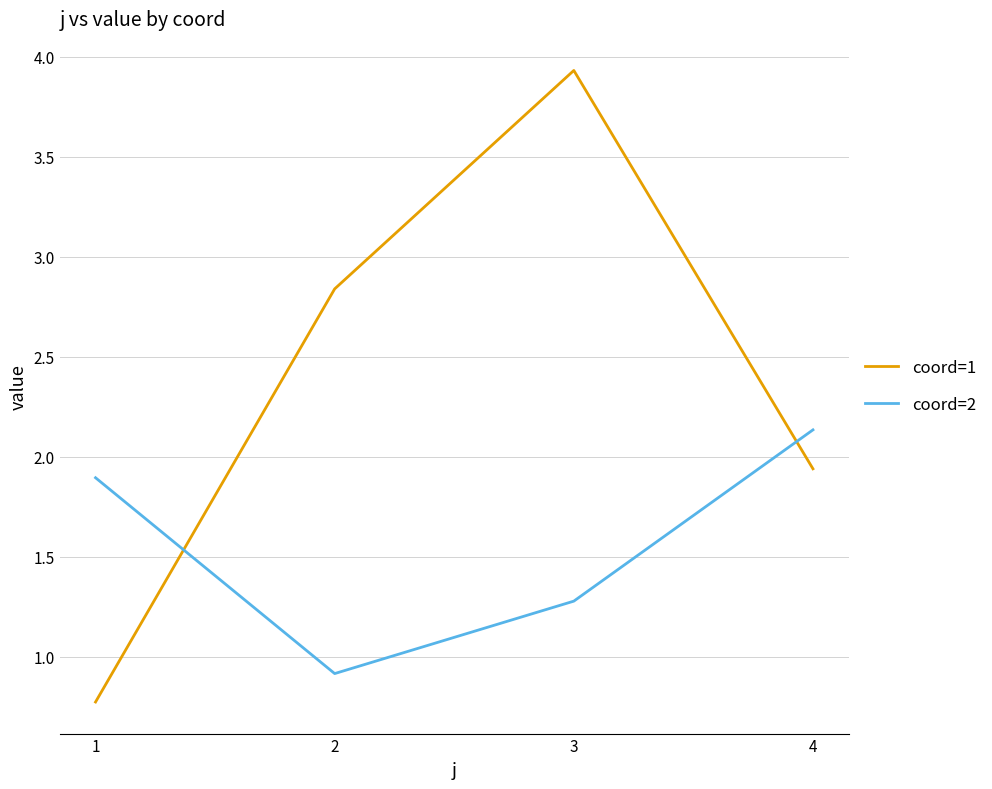

At which label is coord=2 closest to 1?

2